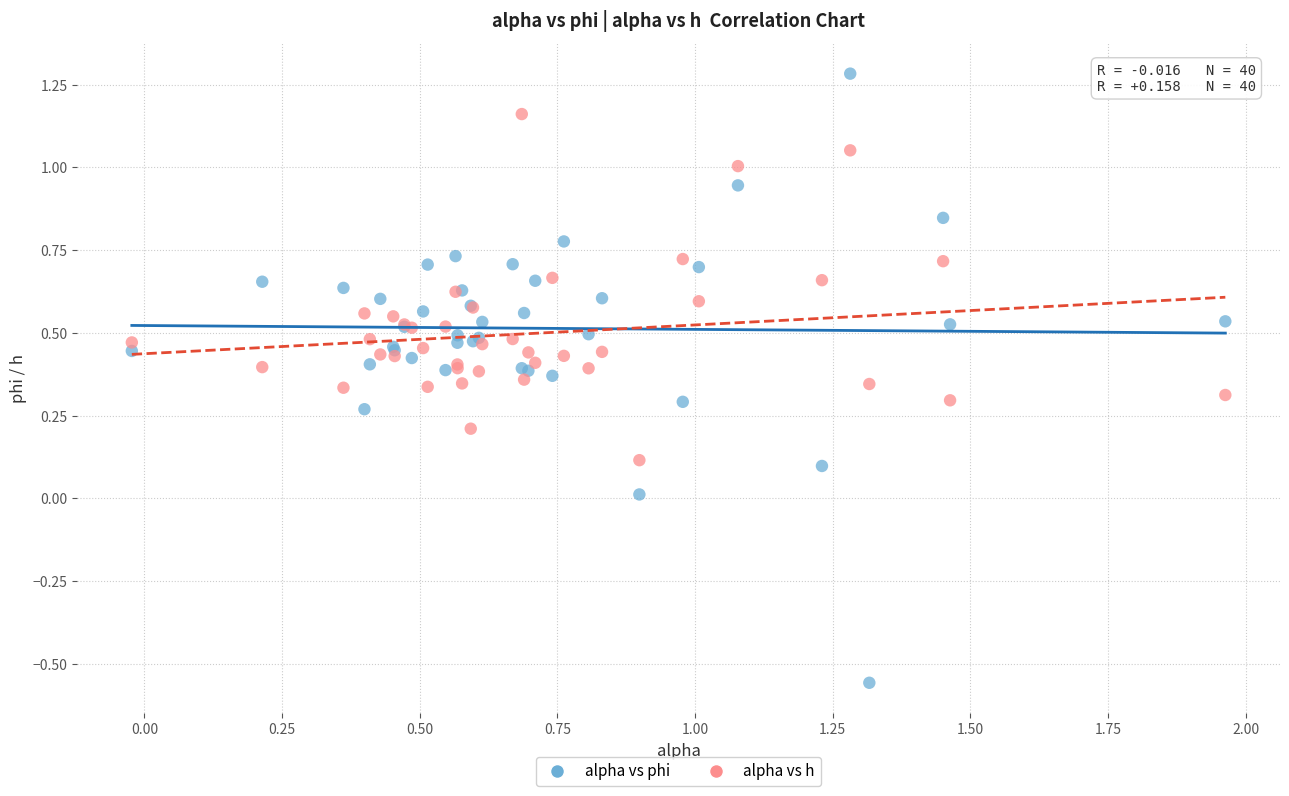

What are all the series names shown in the legend?

alpha vs phi, alpha vs h